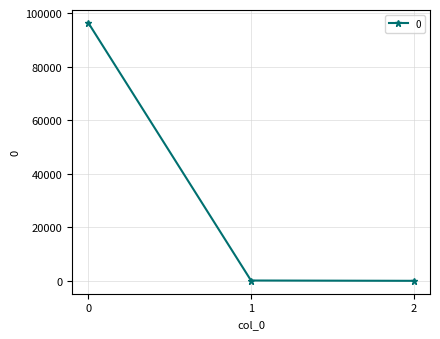

How many lines are shown in the chart?

1